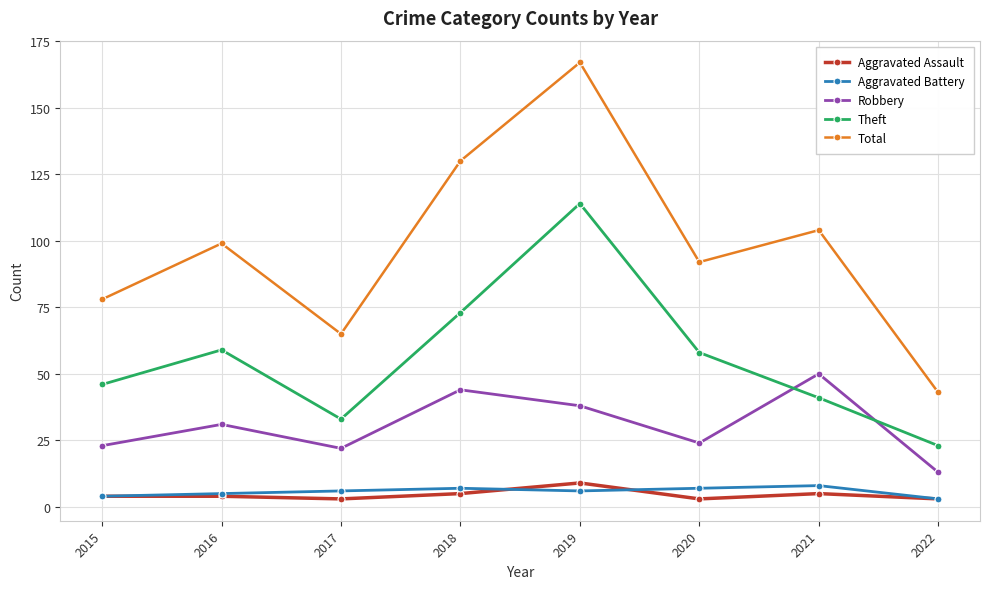

Reading left to right, transcribe all the data shown in this chart.

Aggravated Assault: 2015=4	2016=4	2017=3	2018=5	2019=9	2020=3	2021=5	2022=3
Aggravated Battery: 2015=4	2016=5	2017=6	2018=7	2019=6	2020=7	2021=8	2022=3
Robbery: 2015=23	2016=31	2017=22	2018=44	2019=38	2020=24	2021=50	2022=13
Theft: 2015=46	2016=59	2017=33	2018=73	2019=114	2020=58	2021=41	2022=23
Total: 2015=78	2016=99	2017=65	2018=130	2019=167	2020=92	2021=104	2022=43